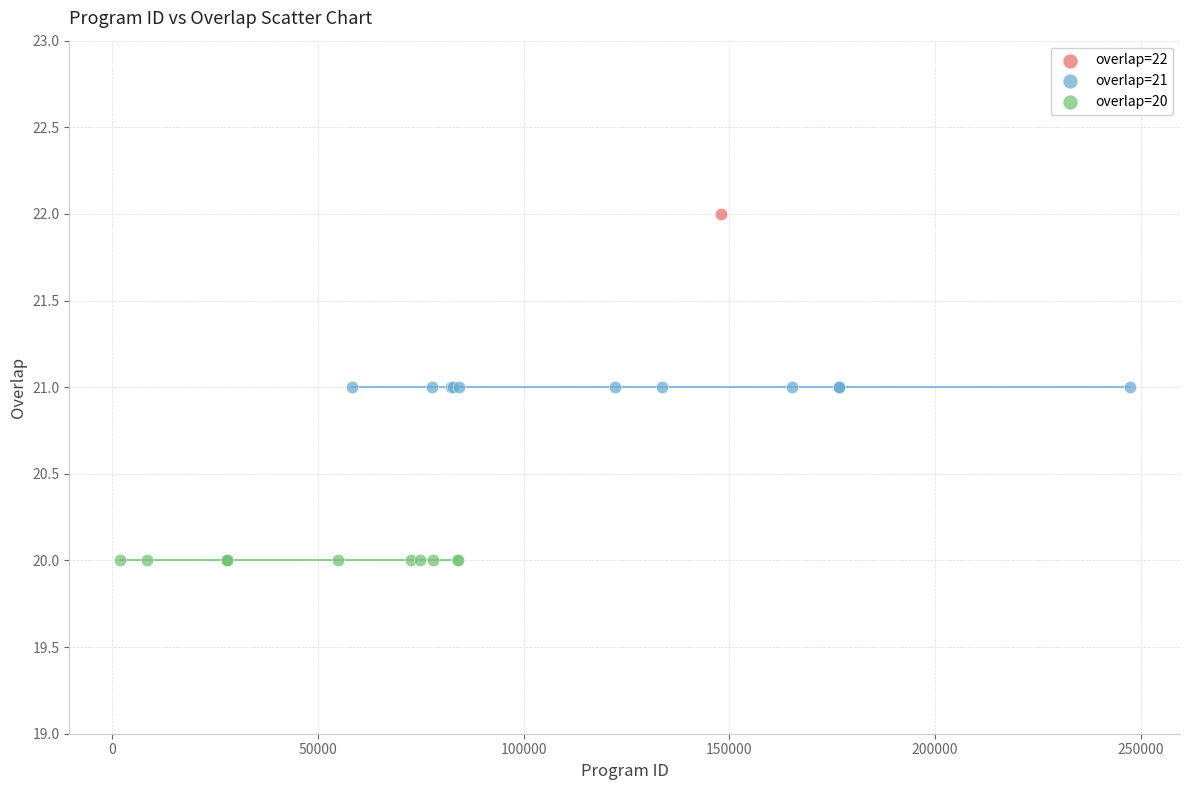

Which series contains the highest Y value?

overlap=22